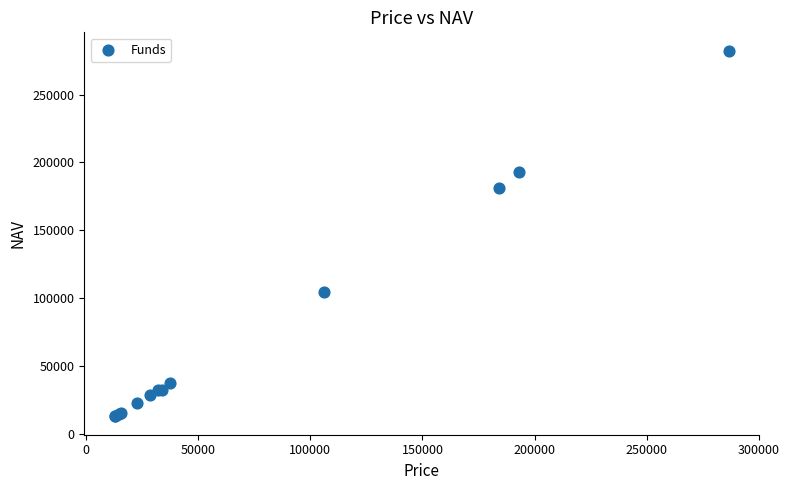

What Y value in the scatter plot is closest to 147566?

180857